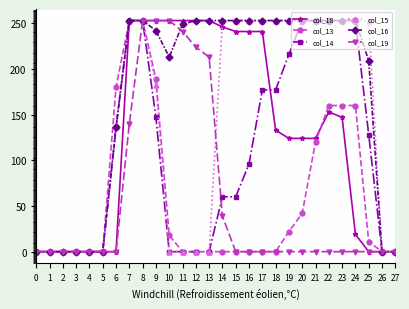

Reading right to left, what are all the values shown in this chart?

col_18: 0	0	0	19	147	153	124	124	124	133	241	241	241	246	253	253	253	253	253	253	253	0	0	0	0	0	0	0
col_13: 0	0	11	160	160	160	120	42	22	0	0	0	0	0	0	0	0	18	189	253	253	180	0	0	0	0	0	0
col_14: 0	0	128	253	253	253	253	253	216	177	177	96	60	60	0	0	0	0	147	253	253	136	0	0	0	0	0	0
col_15: 0	0	253	253	253	253	253	253	253	253	253	253	253	253	0	0	0	0	182	253	253	136	0	0	0	0	0	0
col_16: 0	0	209	253	253	253	253	253	253	253	253	253	253	253	253	253	249	213	242	253	253	136	0	0	0	0	0	0
col_19: 0	0	0	0	0	0	0	0	0	0	0	0	0	39	213	224	241	253	253	253	140	0	0	0	0	0	0	0